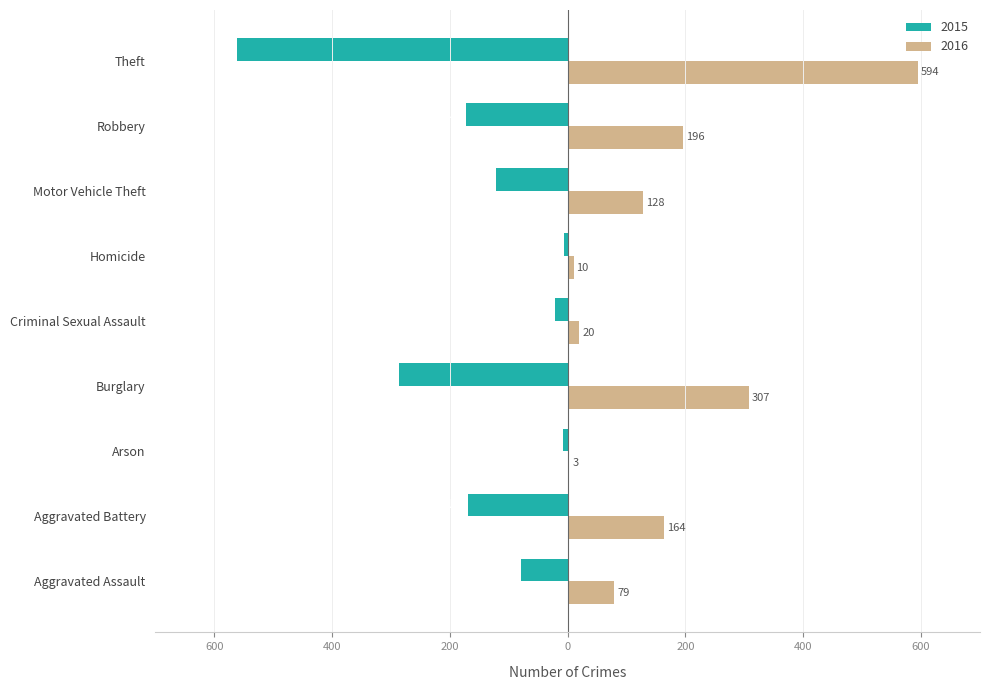

True or false: 2015 has a value of -286 at Burglary.

True